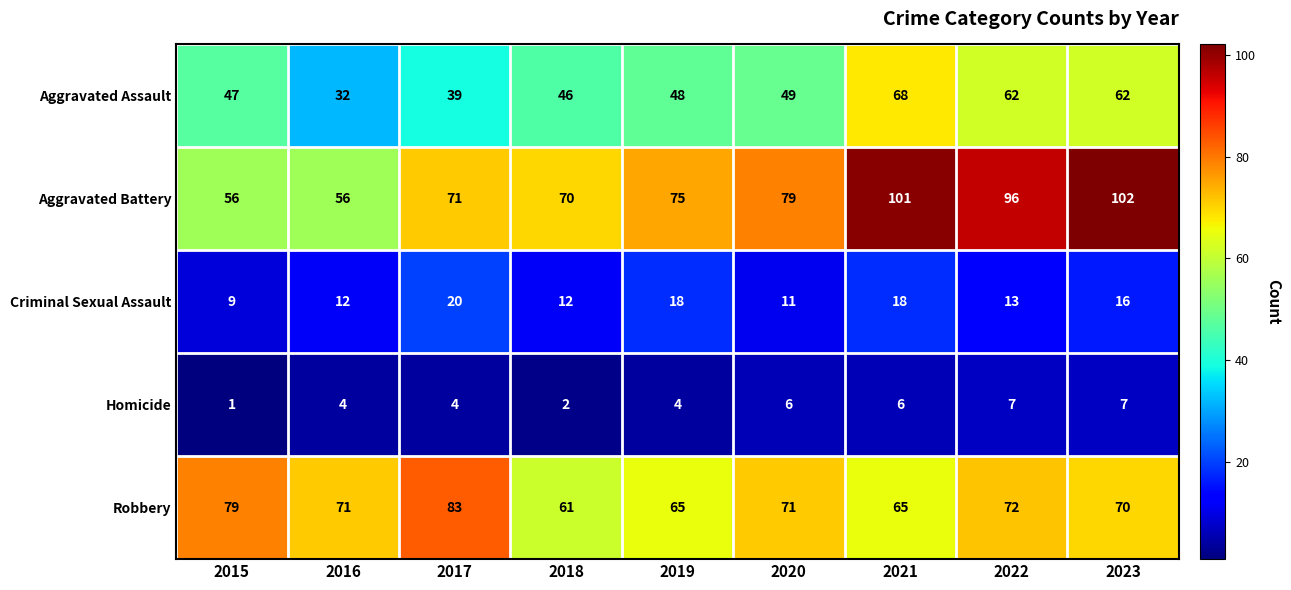

What is the sum of all Robbery values?

637